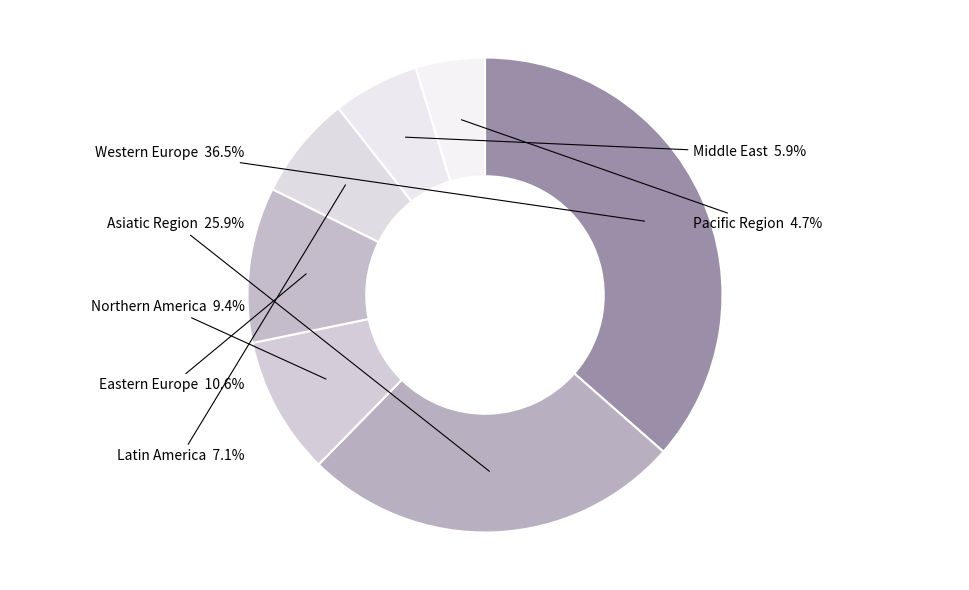

What percentage is the Eastern Europe slice, to the nearest percent?

11%